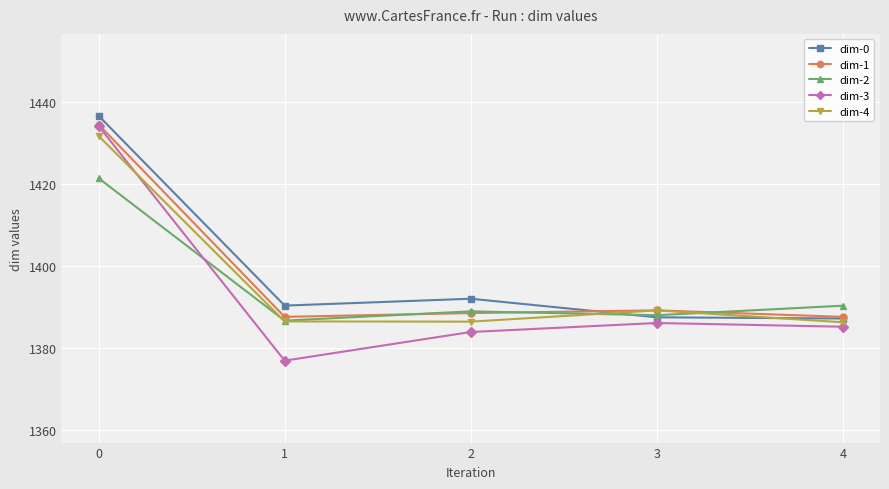

Which series has the widest spread of values?

dim-3